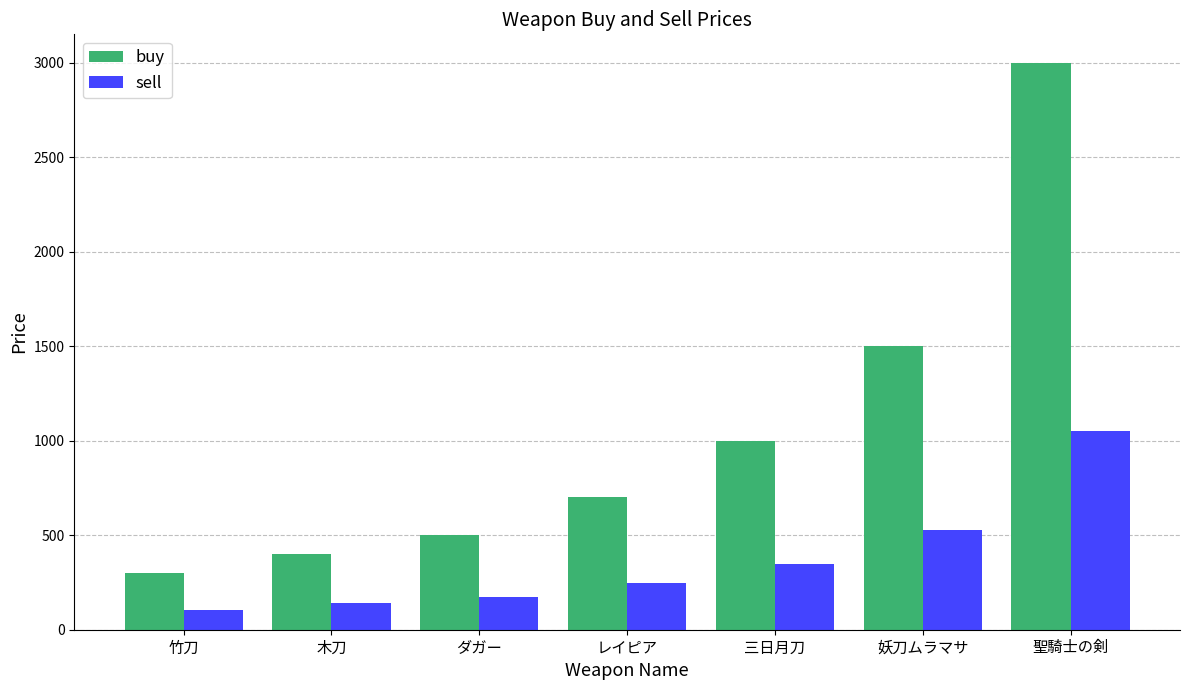

Which category has the highest value across all series?

聖騎士の剣